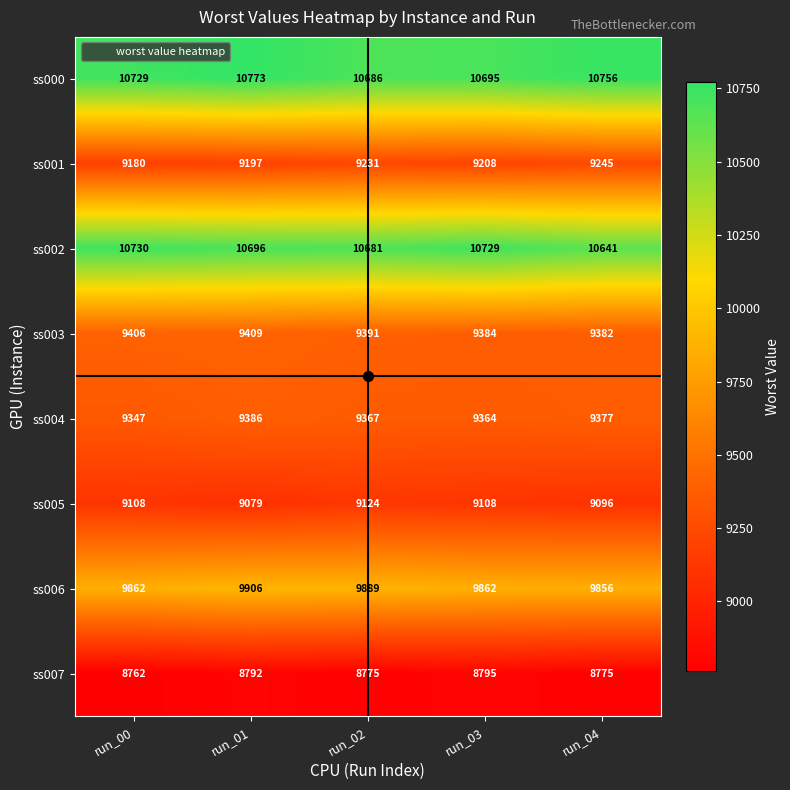

What is the difference between the second highest and minimum values in the ss003 series?

24